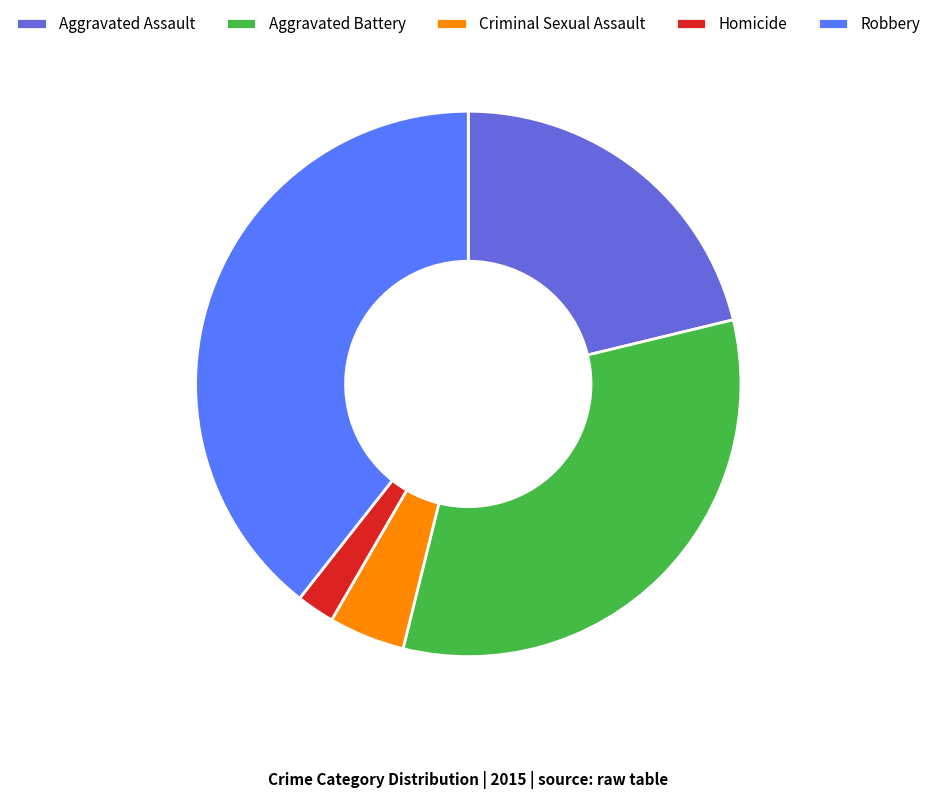

Does Aggravated Battery account for over 50% of the chart?

No